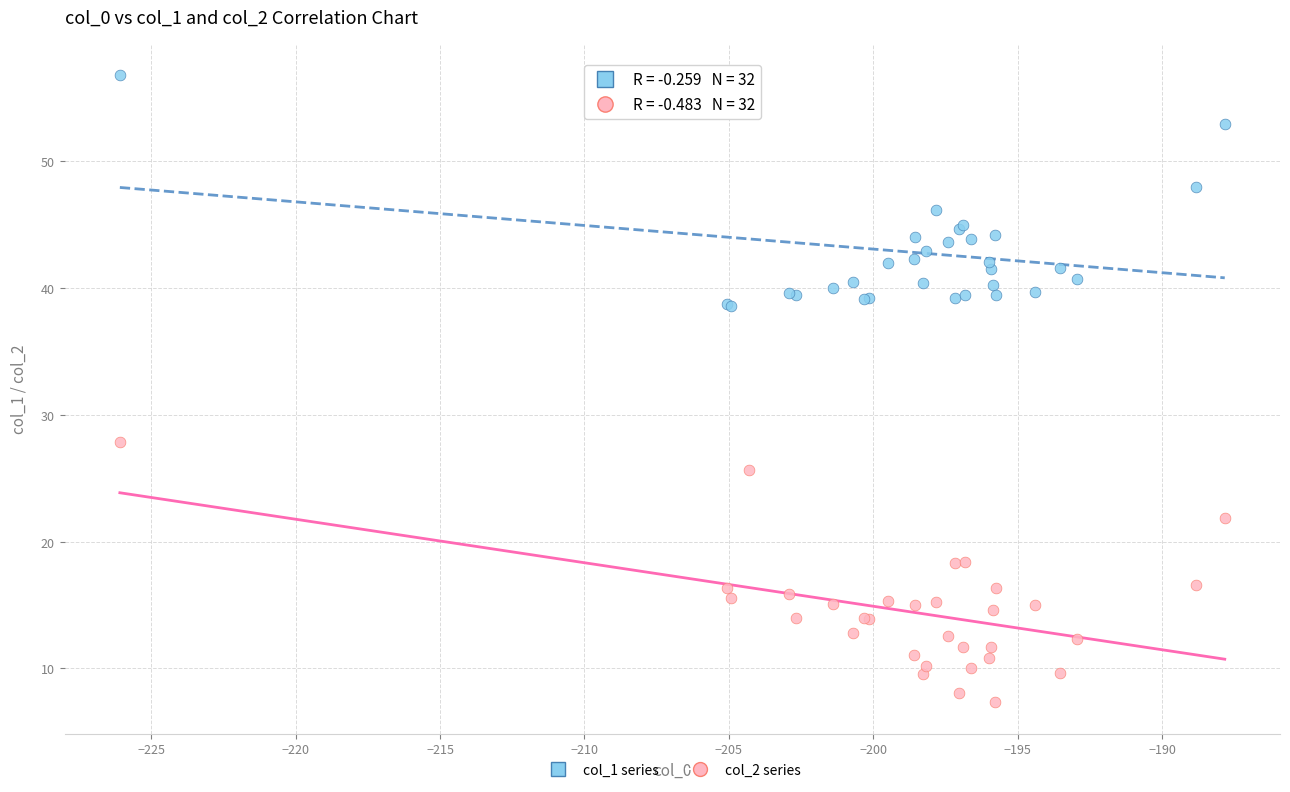

Across all series, what Y value is closest to 32?

27.9